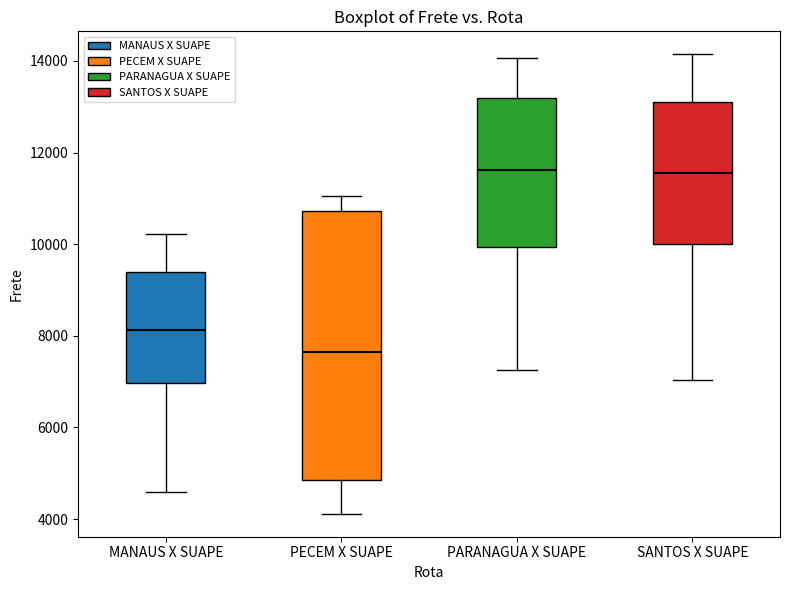

Comparing the boxes themselves (not the whiskers), which one is the tallest?

PECEM X SUAPE